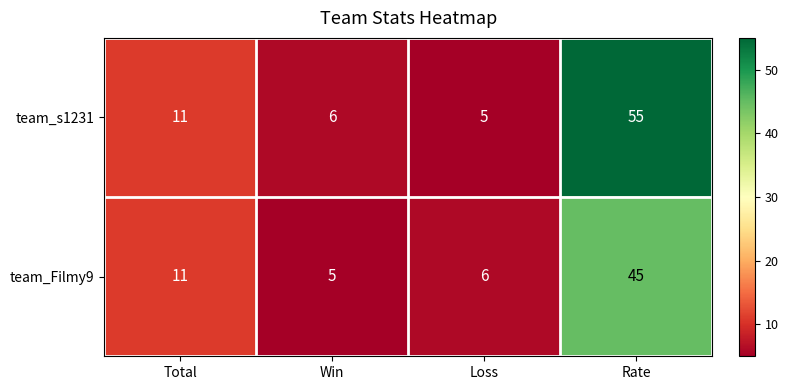

Reading right to left, extract all data points from this chart.

team_s1231: Rate=55	Loss=5	Win=6	Total=11
team_Filmy9: Rate=45	Loss=6	Win=5	Total=11